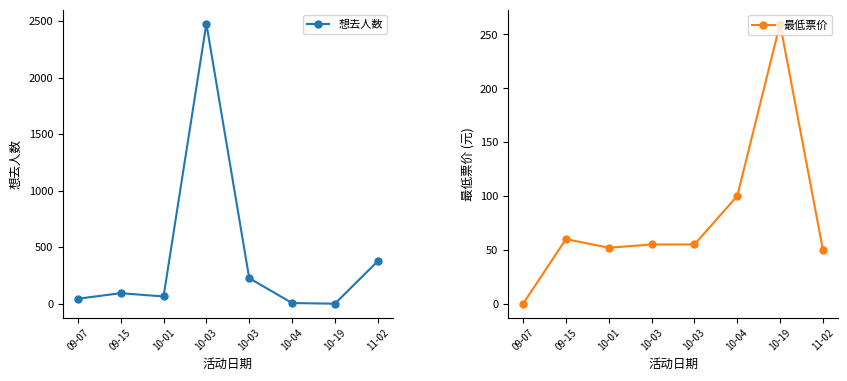

List the labels in order of 想去人数 value, largest first.

10-03, 11-02, 10-03, 09-15, 10-01, 09-07, 10-04, 10-19